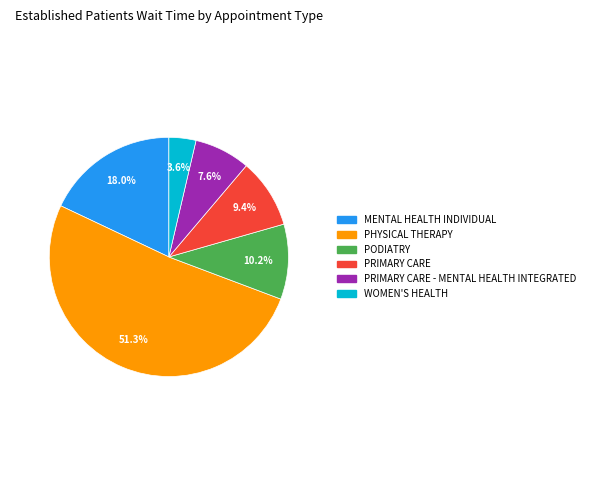

Does PHYSICAL THERAPY represent more than half of the total?

Yes